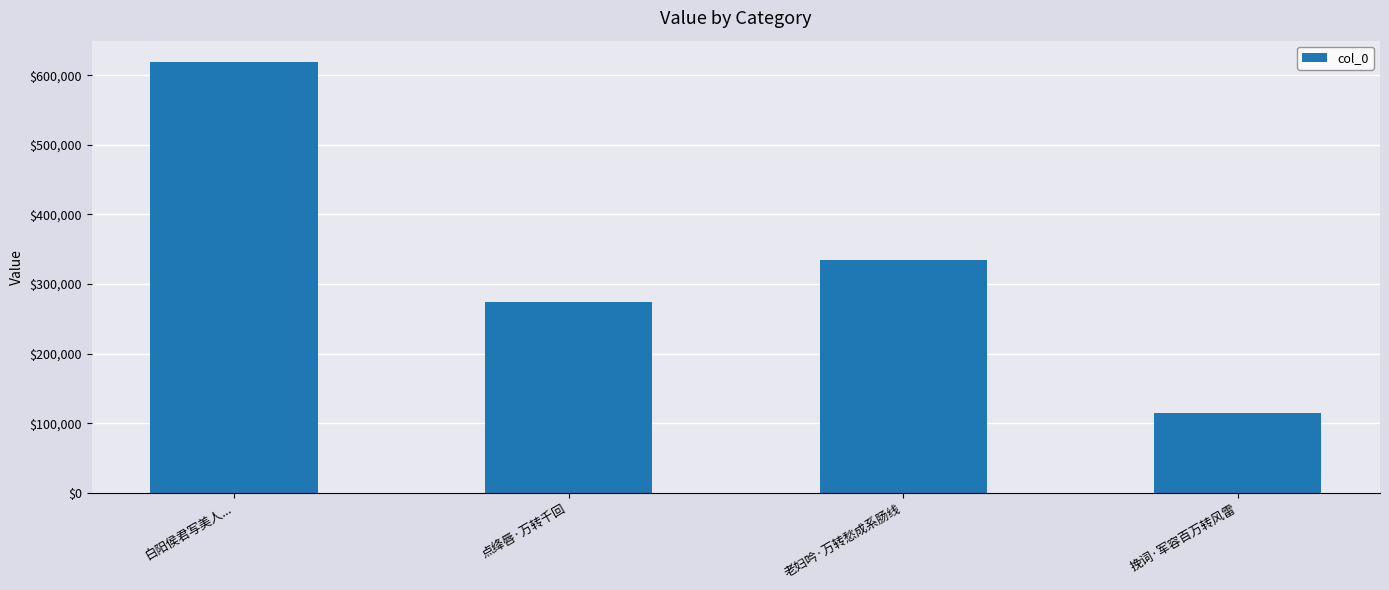

Between 白阳侯君写美人... and 老妇吟·万转愁成系肠线, which is larger?

白阳侯君写美人...